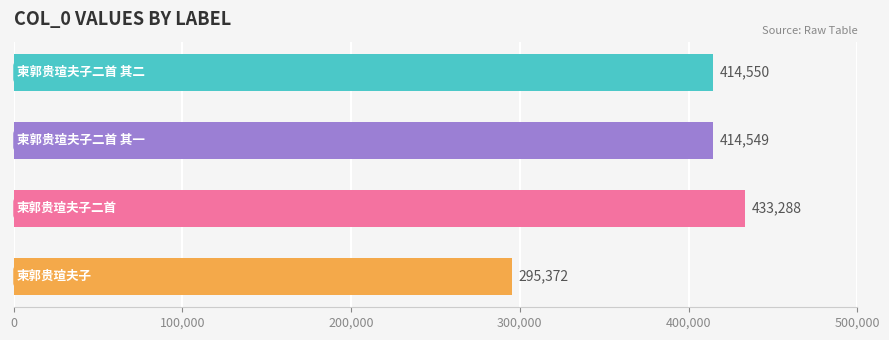

Reading top to bottom, extract all data points from this chart.

414550	414549	433288	295372